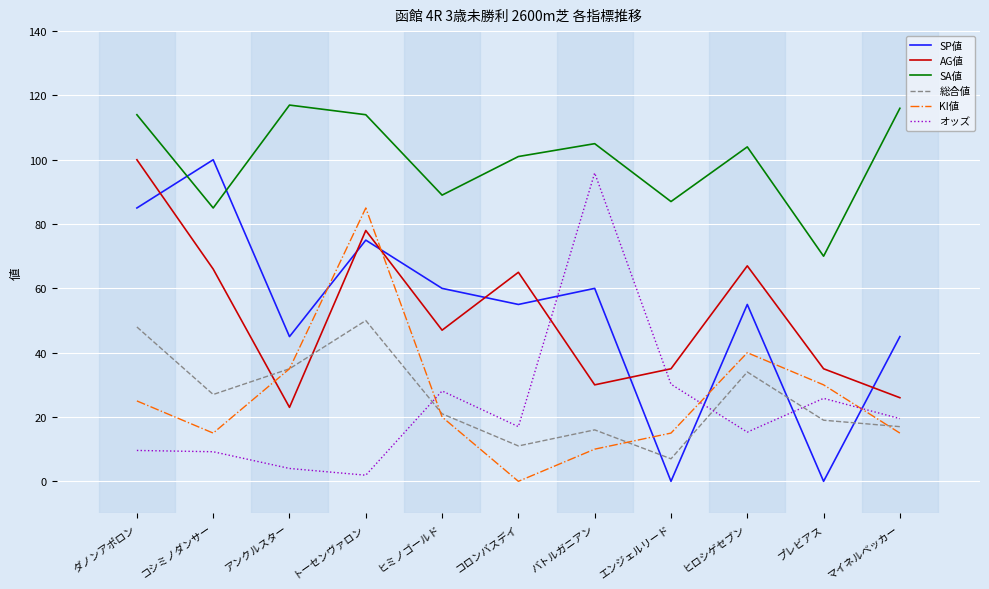

What position from the left is プレビアス?

10